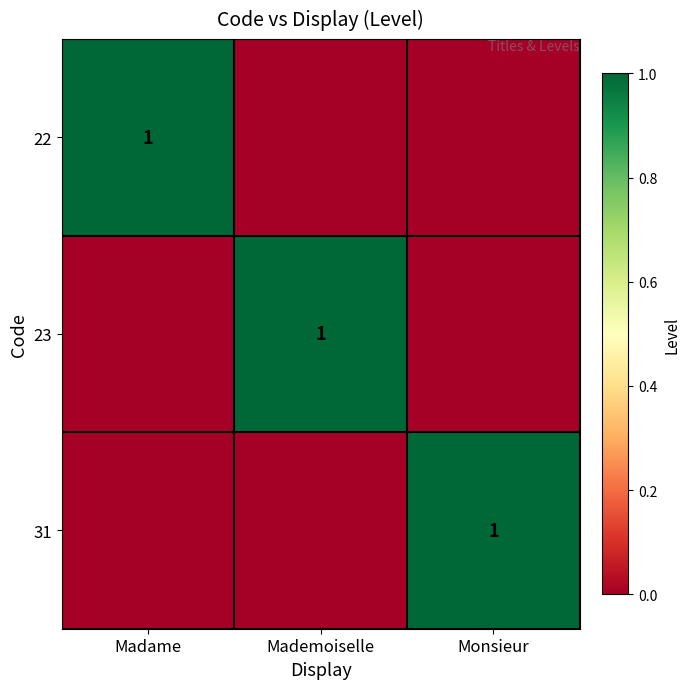

The value of 31 at Monsieur is 1. True or false?

True